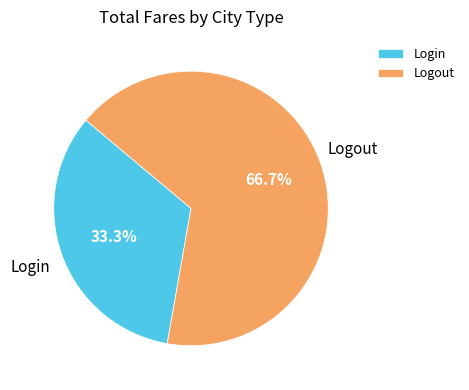

Is it true that Logout is 79% of the pie?

False